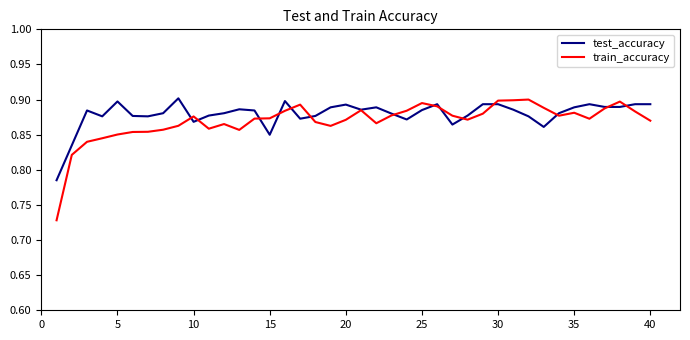

At how many categories does at least one series exceed 0?

40